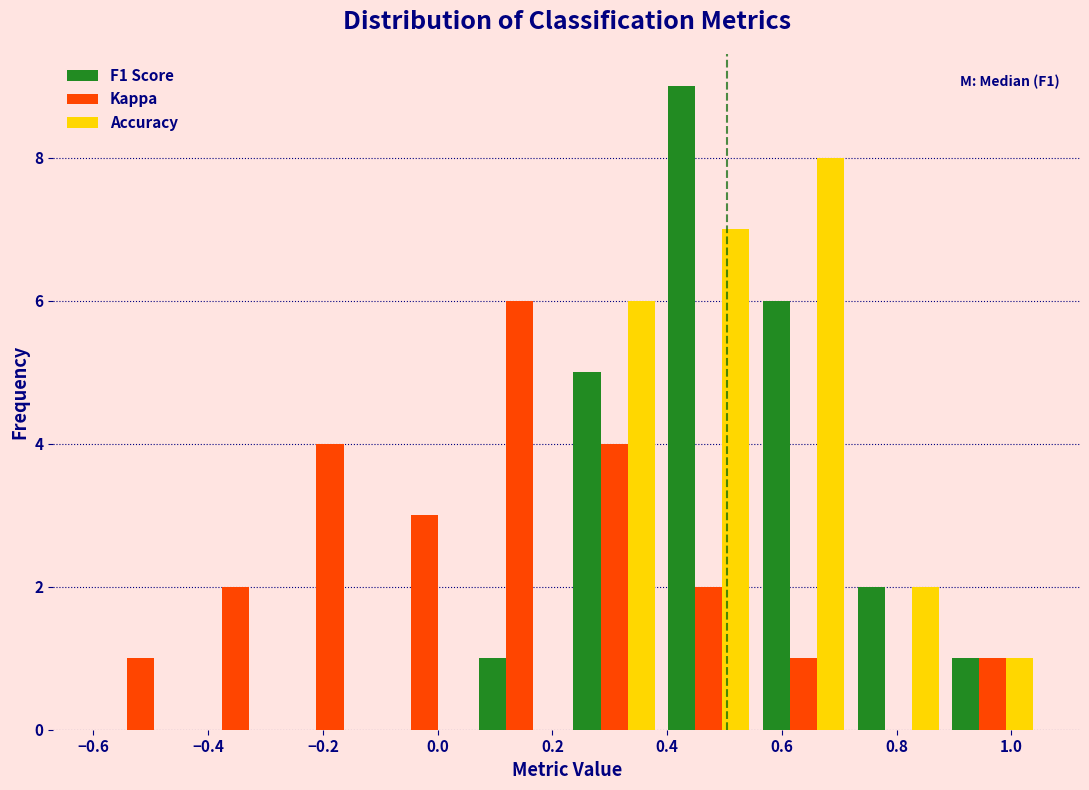

In the Accuracy series, which range on the x-axis has the tallest bar?

0.555 to 0.720